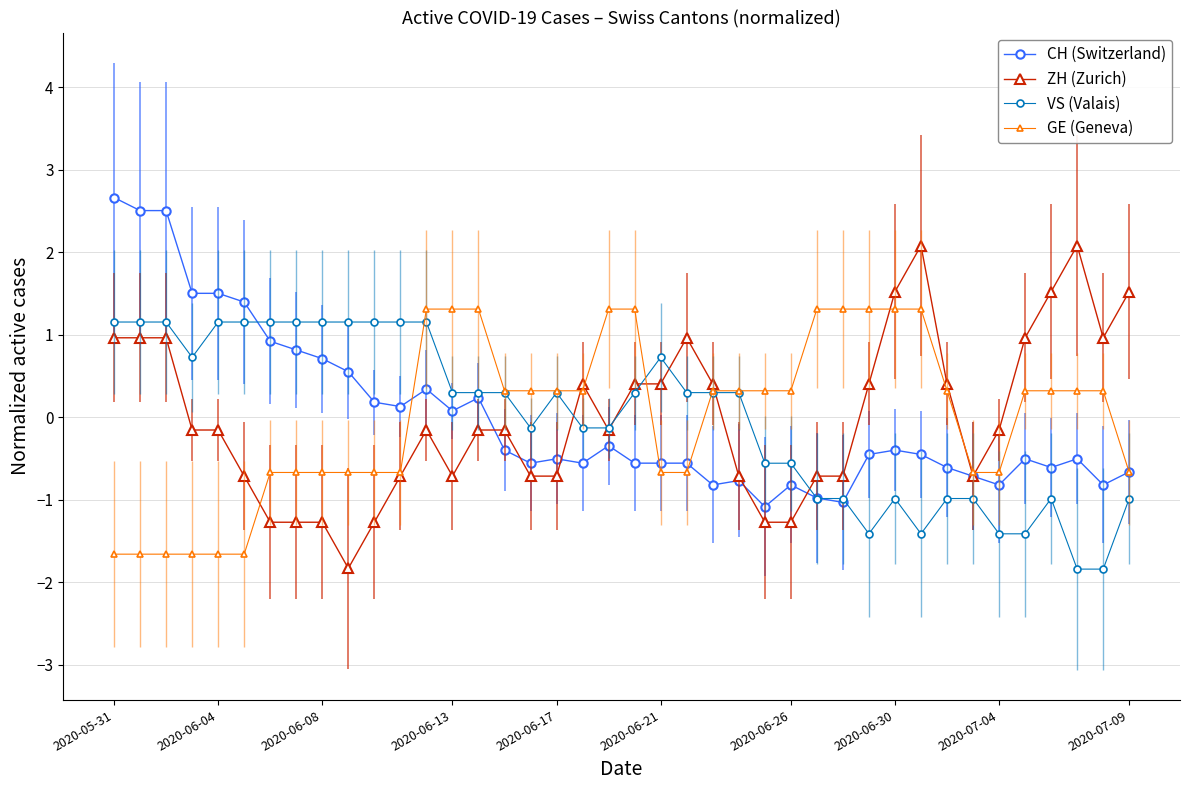

Reading right to left, transcribe all the data shown in this chart.

CH (Switzerland): -0.7	-0.8	-0.5	-0.6	-0.5	-0.8	-0.7	-0.6	-0.5	-0.4	-0.5	-1.0	-1.0	-0.8	-1.1	-0.8	-0.8	-0.6	-0.6	-0.6	-0.3	-0.6	-0.5	-0.6	-0.4	0.2	0.1	0.3	0.1	0.2	0.6	0.7	0.8	0.9	1.4	1.5	1.5	2.5	2.5	2.7
ZH (Zurich): 1.5	1.0	2.1	1.5	1.0	-0.2	-0.7	0.4	2.1	1.5	0.4	-0.7	-0.7	-1.3	-1.3	-0.7	0.4	1.0	0.4	0.4	-0.2	0.4	-0.7	-0.7	-0.2	-0.2	-0.7	-0.2	-0.7	-1.3	-1.8	-1.3	-1.3	-1.3	-0.7	-0.2	-0.2	1.0	1.0	1.0
VS (Valais): -1.0	-1.8	-1.8	-1.0	-1.4	-1.4	-1.0	-1.0	-1.4	-1.0	-1.4	-1.0	-1.0	-0.6	-0.6	0.3	0.3	0.3	0.7	0.3	-0.1	-0.1	0.3	-0.1	0.3	0.3	0.3	1.2	1.2	1.2	1.2	1.2	1.2	1.2	1.2	1.2	0.7	1.2	1.2	1.2
GE (Geneva): -0.7	0.3	0.3	0.3	0.3	-0.7	-0.7	0.3	1.3	1.3	1.3	1.3	1.3	0.3	0.3	0.3	0.3	-0.7	-0.7	1.3	1.3	0.3	0.3	0.3	0.3	1.3	1.3	1.3	-0.7	-0.7	-0.7	-0.7	-0.7	-0.7	-1.7	-1.7	-1.7	-1.7	-1.7	-1.7